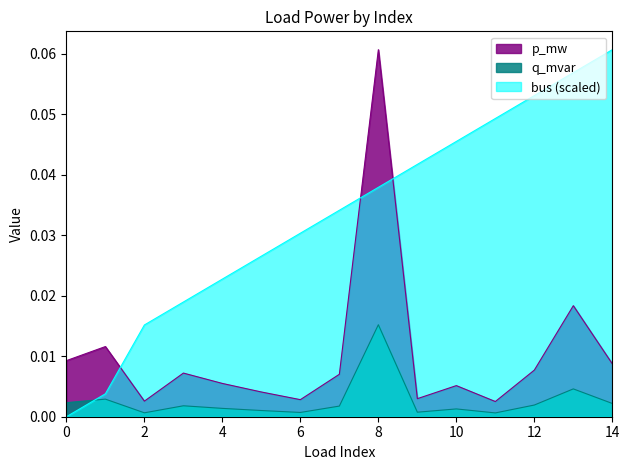

Which series has the largest range (max minus min)?

bus (scaled)